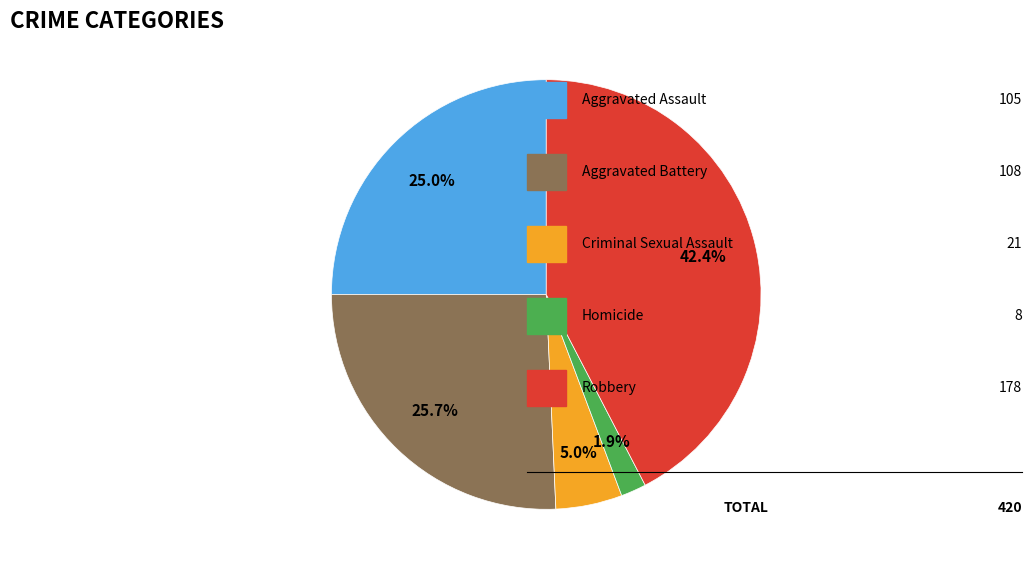

Count the number of slices in the pie.

5